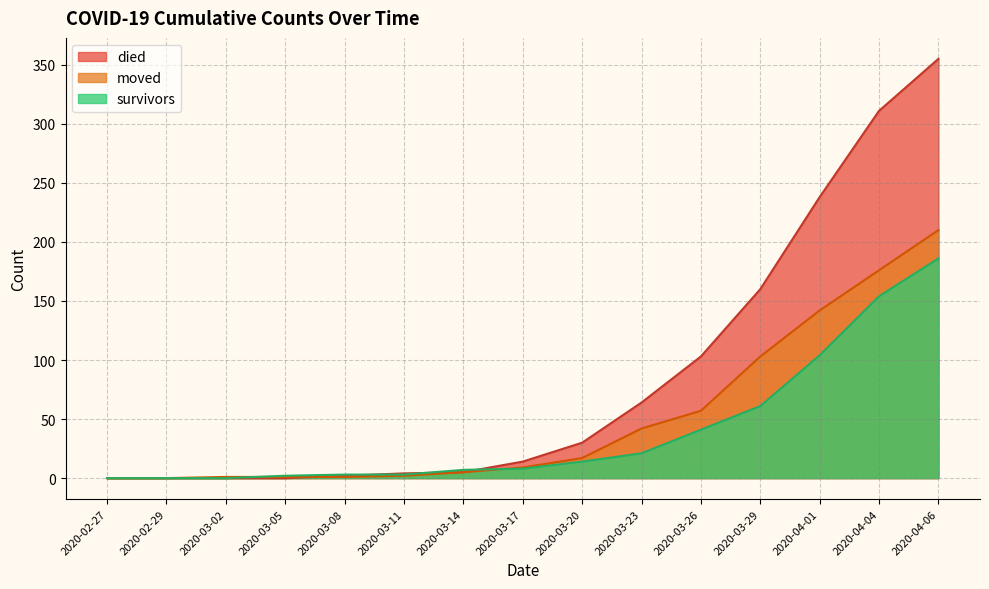

What is the label of the 3rd point from the right?

2020-04-01